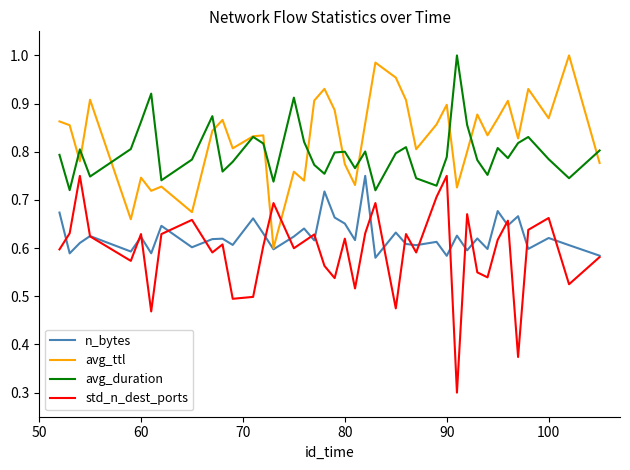

How many avg_duration values are between 0 and 1?

40